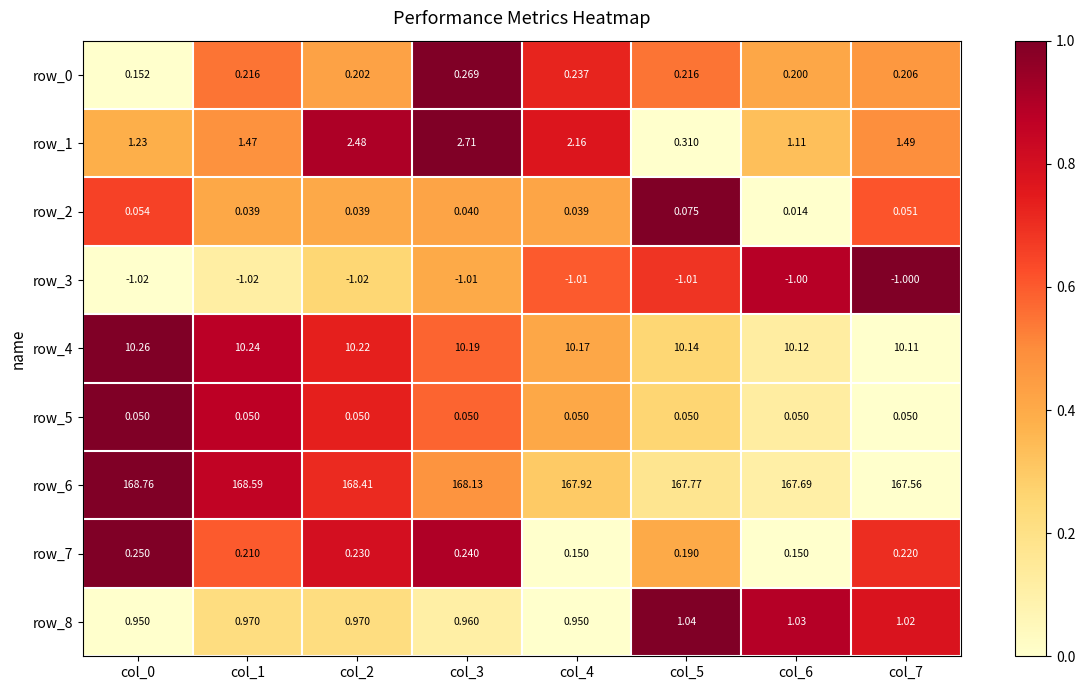

Is the value of row_6 at col_1 greater than the value of row_2 at col_7?

Yes